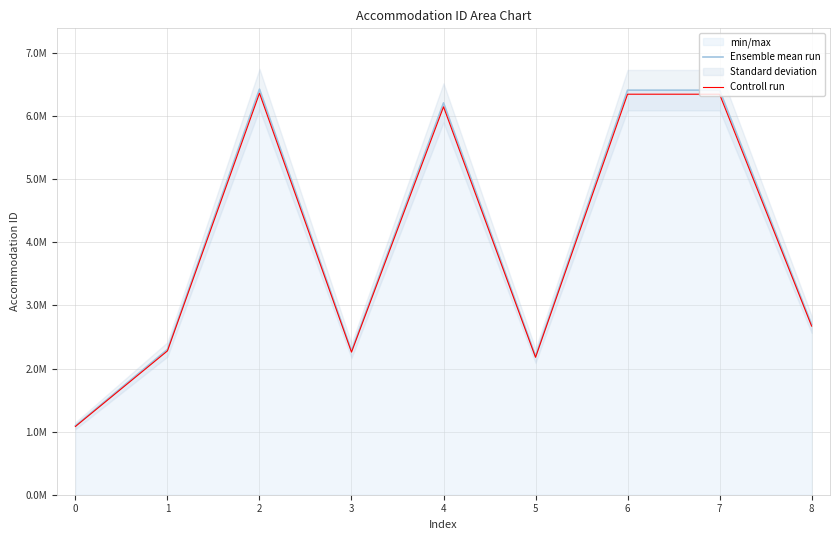

What is the minimum value shown in the chart?

1081952.2